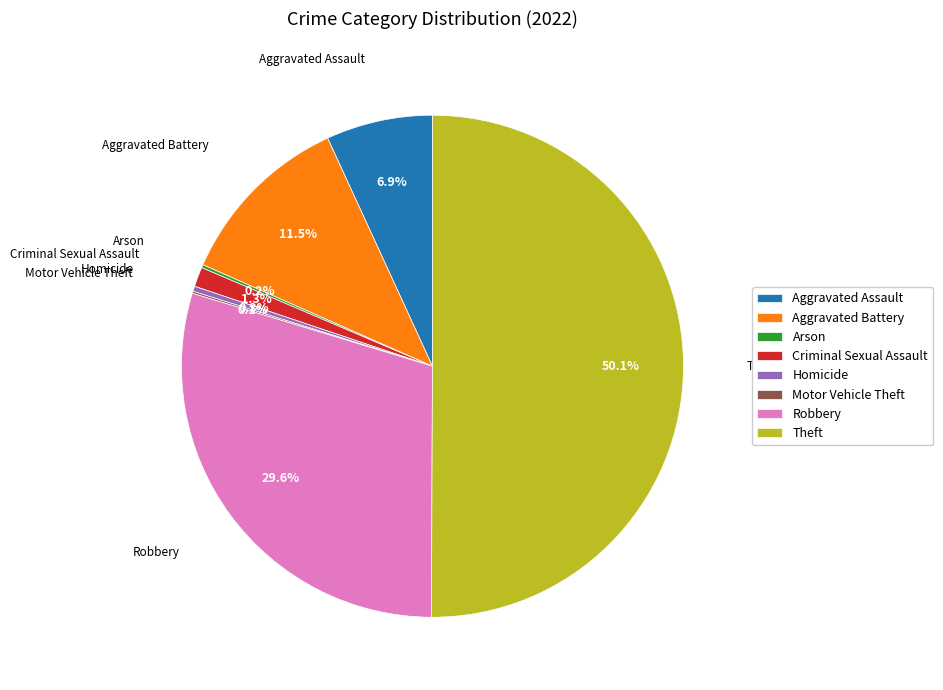

What percentage is the Robbery slice, to the nearest percent?

30%